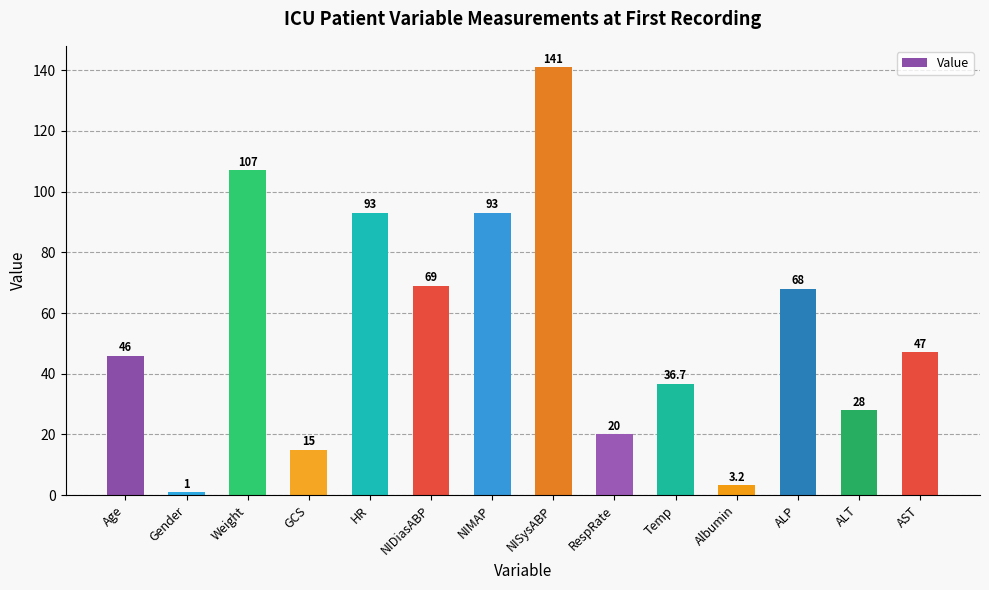

What is the label of the 1st bar from the right?

AST